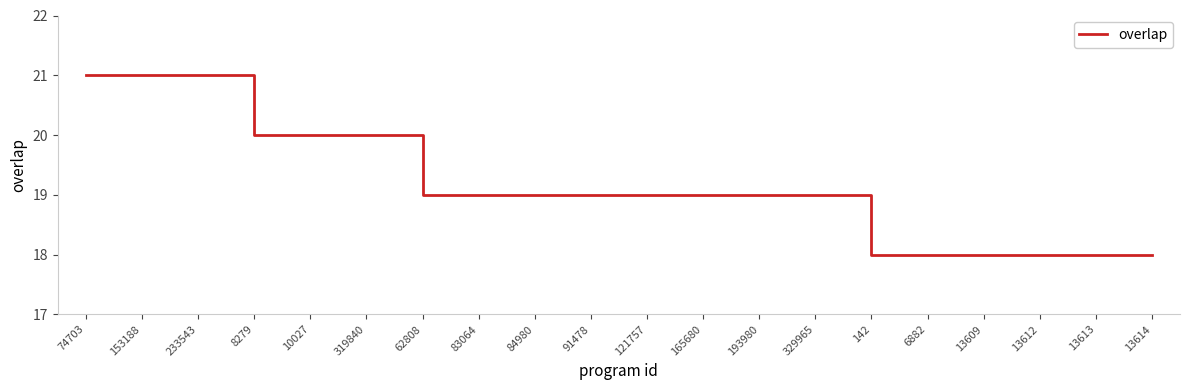

Is it true that the value at 165680 is 19?

True